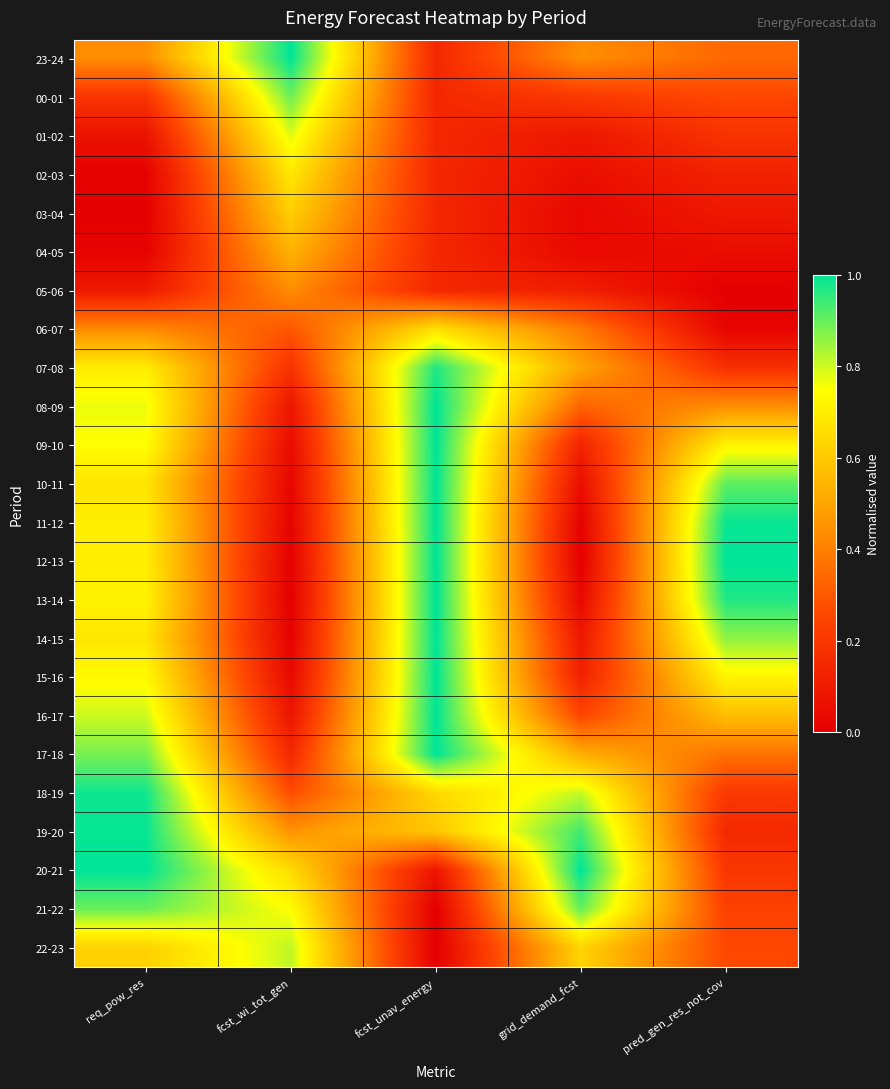

Reading left to right, what are all the values shown in this chart?

23-24: req_pow_res=0.4	fcst_wi_tot_gen=1.0	fcst_unav_energy=0.1	grid_demand_fcst=0.4	pred_gen_res_not_cov=0.3
00-01: req_pow_res=0.2	fcst_wi_tot_gen=0.9	fcst_unav_energy=0.1	grid_demand_fcst=0.2	pred_gen_res_not_cov=0.3
01-02: req_pow_res=0.1	fcst_wi_tot_gen=0.8	fcst_unav_energy=0.1	grid_demand_fcst=0.1	pred_gen_res_not_cov=0.2
02-03: req_pow_res=0.0	fcst_wi_tot_gen=0.7	fcst_unav_energy=0.1	grid_demand_fcst=0.1	pred_gen_res_not_cov=0.1
03-04: req_pow_res=0.0	fcst_wi_tot_gen=0.6	fcst_unav_energy=0.1	grid_demand_fcst=0.0	pred_gen_res_not_cov=0.1
04-05: req_pow_res=0.0	fcst_wi_tot_gen=0.5	fcst_unav_energy=0.1	grid_demand_fcst=0.0	pred_gen_res_not_cov=0.0
05-06: req_pow_res=0.1	fcst_wi_tot_gen=0.4	fcst_unav_energy=0.1	grid_demand_fcst=0.1	pred_gen_res_not_cov=0.0
06-07: req_pow_res=0.4	fcst_wi_tot_gen=0.3	fcst_unav_energy=0.7	grid_demand_fcst=0.4	pred_gen_res_not_cov=0.0
07-08: req_pow_res=0.7	fcst_wi_tot_gen=0.2	fcst_unav_energy=1.0	grid_demand_fcst=0.5	pred_gen_res_not_cov=0.2
08-09: req_pow_res=0.8	fcst_wi_tot_gen=0.1	fcst_unav_energy=1.0	grid_demand_fcst=0.3	pred_gen_res_not_cov=0.4
09-10: req_pow_res=0.7	fcst_wi_tot_gen=0.0	fcst_unav_energy=1.0	grid_demand_fcst=0.1	pred_gen_res_not_cov=0.7
10-11: req_pow_res=0.7	fcst_wi_tot_gen=0.0	fcst_unav_energy=1.0	grid_demand_fcst=0.1	pred_gen_res_not_cov=0.9
11-12: req_pow_res=0.7	fcst_wi_tot_gen=0.0	fcst_unav_energy=1.0	grid_demand_fcst=0.0	pred_gen_res_not_cov=1.0
12-13: req_pow_res=0.7	fcst_wi_tot_gen=0.0	fcst_unav_energy=1.0	grid_demand_fcst=0.0	pred_gen_res_not_cov=1.0
13-14: req_pow_res=0.7	fcst_wi_tot_gen=0.0	fcst_unav_energy=1.0	grid_demand_fcst=0.0	pred_gen_res_not_cov=1.0
14-15: req_pow_res=0.7	fcst_wi_tot_gen=0.0	fcst_unav_energy=1.0	grid_demand_fcst=0.1	pred_gen_res_not_cov=0.9
15-16: req_pow_res=0.7	fcst_wi_tot_gen=0.0	fcst_unav_energy=1.0	grid_demand_fcst=0.1	pred_gen_res_not_cov=0.7
16-17: req_pow_res=0.8	fcst_wi_tot_gen=0.1	fcst_unav_energy=1.0	grid_demand_fcst=0.2	pred_gen_res_not_cov=0.6
17-18: req_pow_res=0.9	fcst_wi_tot_gen=0.1	fcst_unav_energy=1.0	grid_demand_fcst=0.5	pred_gen_res_not_cov=0.4
18-19: req_pow_res=1.0	fcst_wi_tot_gen=0.3	fcst_unav_energy=0.6	grid_demand_fcst=0.8	pred_gen_res_not_cov=0.2
19-20: req_pow_res=1.0	fcst_wi_tot_gen=0.5	fcst_unav_energy=0.6	grid_demand_fcst=0.9	pred_gen_res_not_cov=0.2
20-21: req_pow_res=1.0	fcst_wi_tot_gen=0.7	fcst_unav_energy=0.1	grid_demand_fcst=1.0	pred_gen_res_not_cov=0.2
21-22: req_pow_res=0.9	fcst_wi_tot_gen=0.7	fcst_unav_energy=0.0	grid_demand_fcst=0.9	pred_gen_res_not_cov=0.2
22-23: req_pow_res=0.6	fcst_wi_tot_gen=0.8	fcst_unav_energy=0.0	grid_demand_fcst=0.6	pred_gen_res_not_cov=0.3